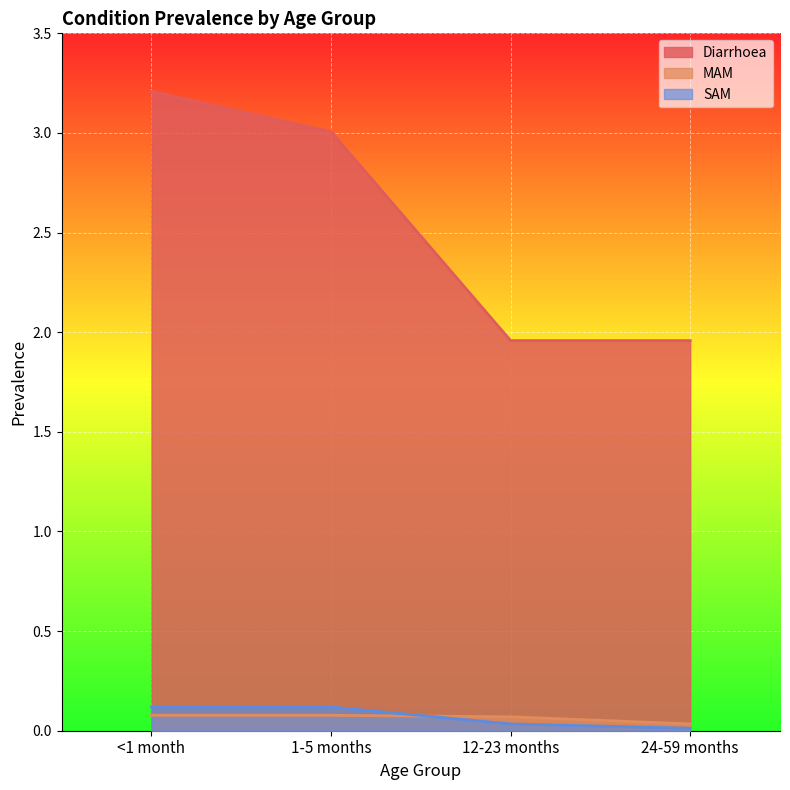

Is it true that MAM equals 0.1 at <1 month?

False